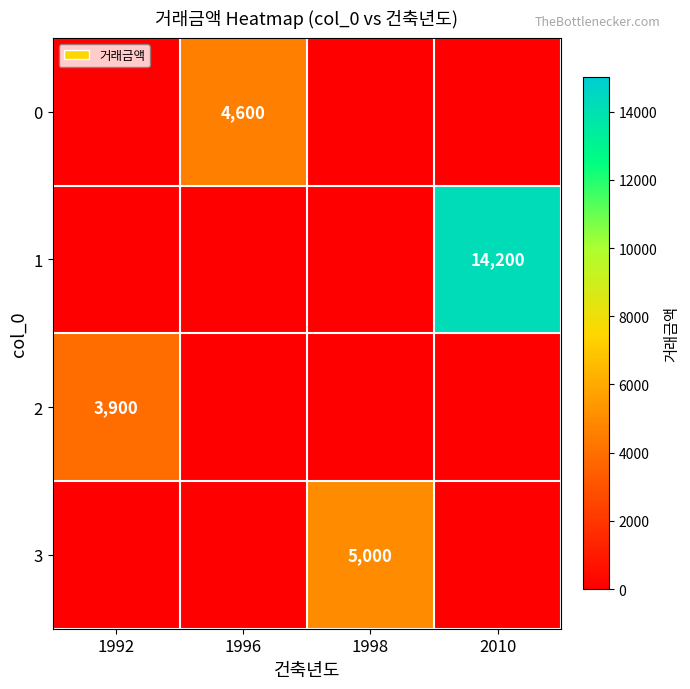

True or false: 2 has a value of 3900 at 1992.

True